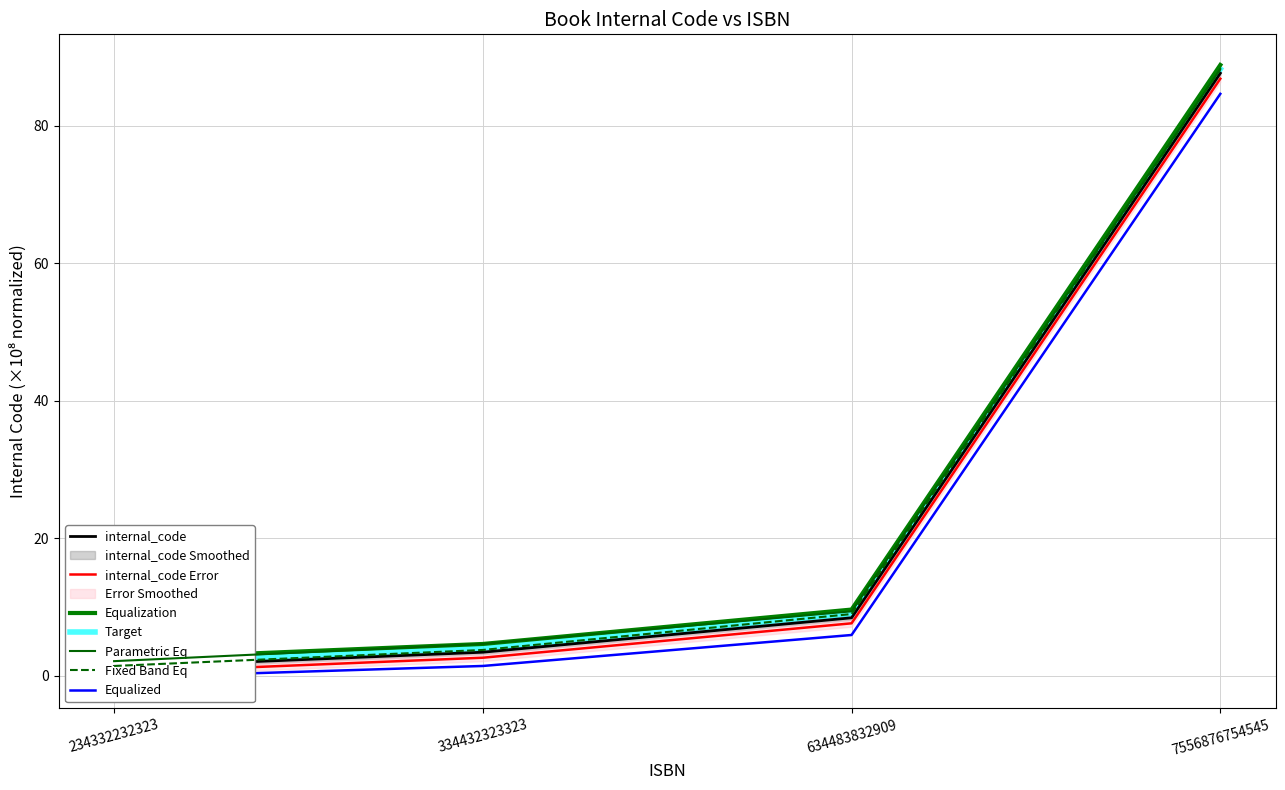

How many data points are less than 7?

2